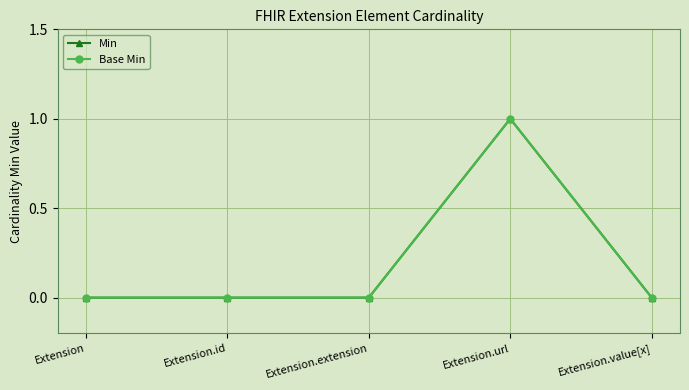

True or false: Min and Base Min intersect in this chart.

False